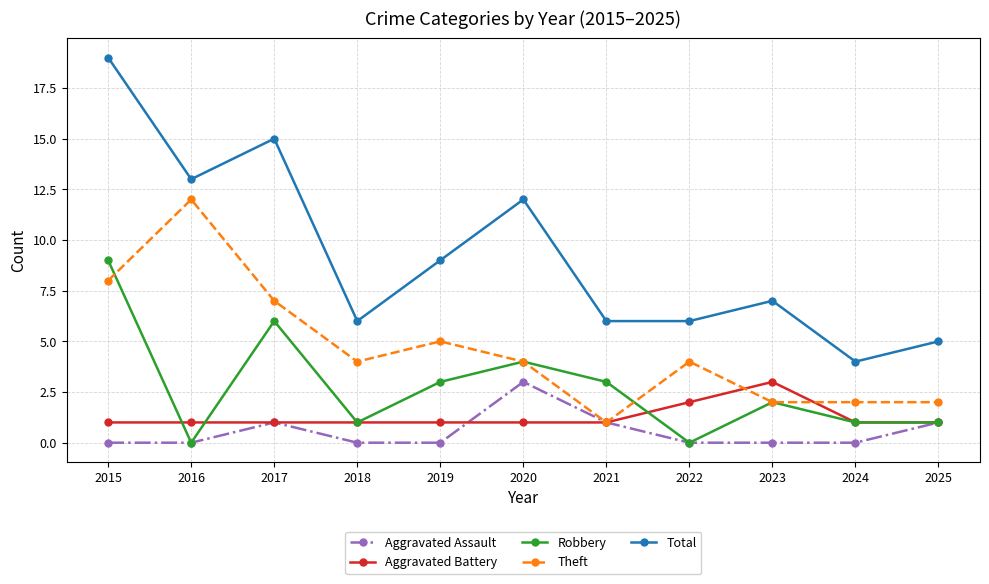

Where is the first local minimum for Robbery?

2016